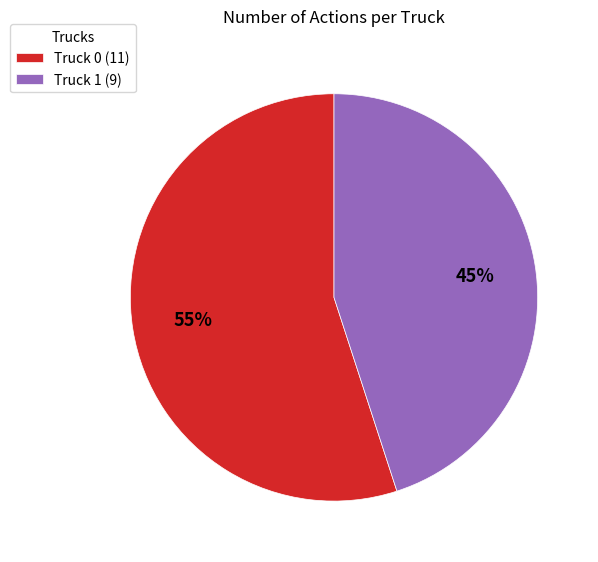

True or false: Truck 1 accounts for 37% of the total.

False